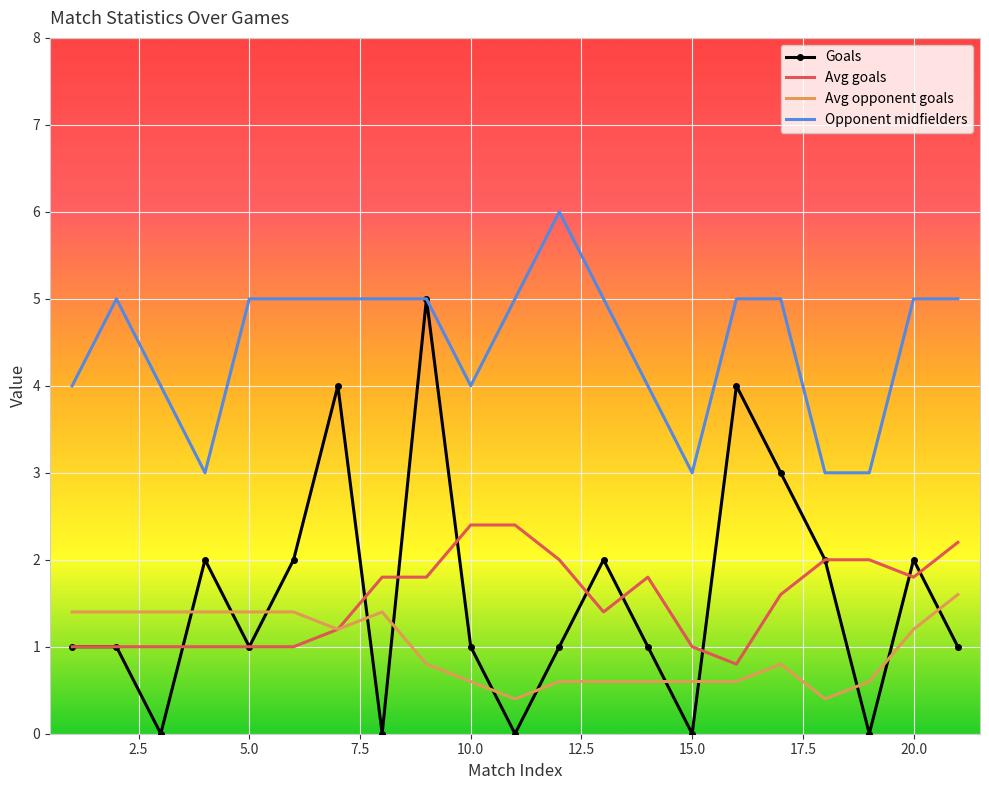

Which series has the largest range (max minus min)?

Goals